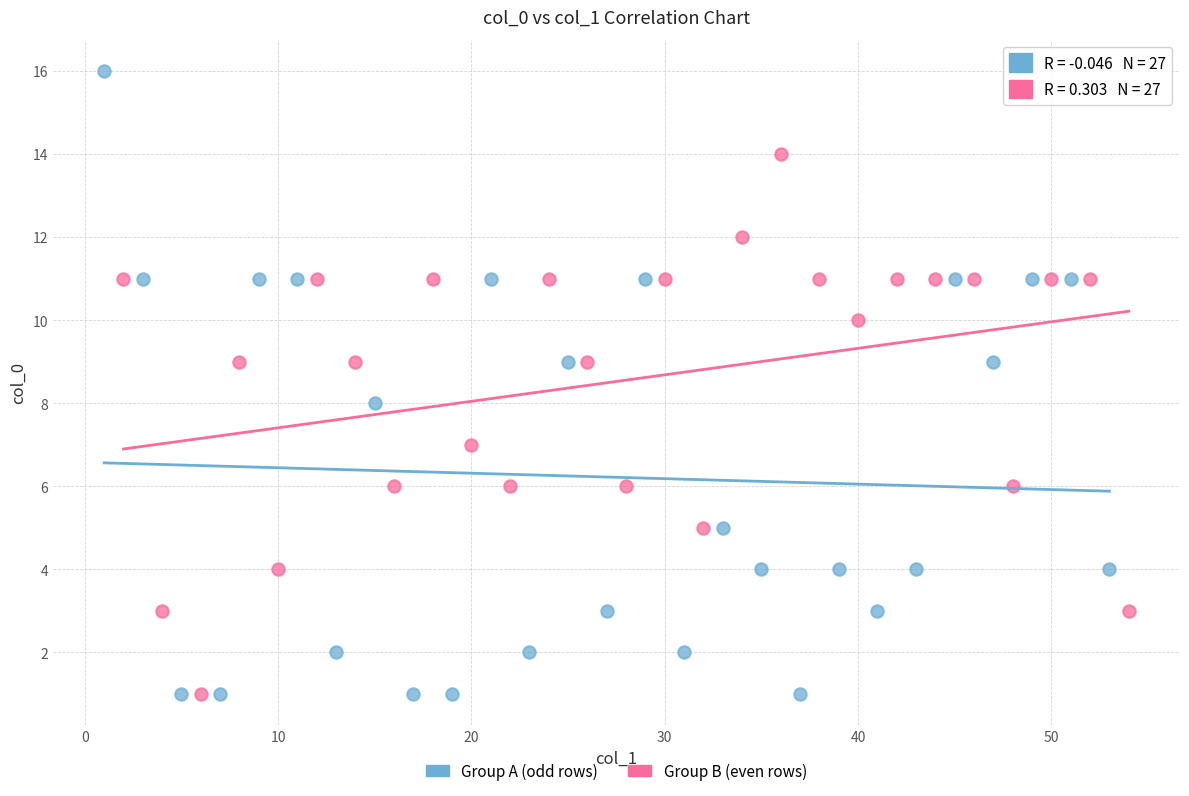

Which series has the widest spread of Y values?

Group A (odd rows)